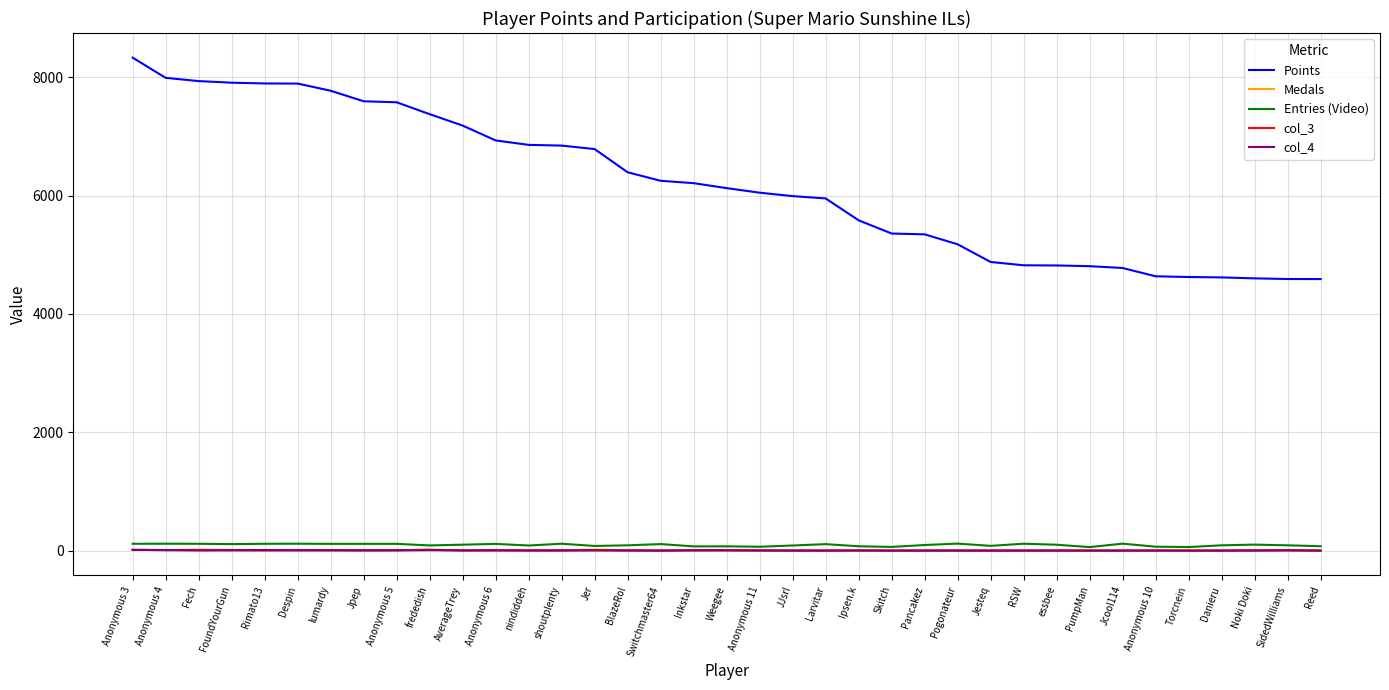

True or false: Points has a value of 9876 at BlazeRol.

False